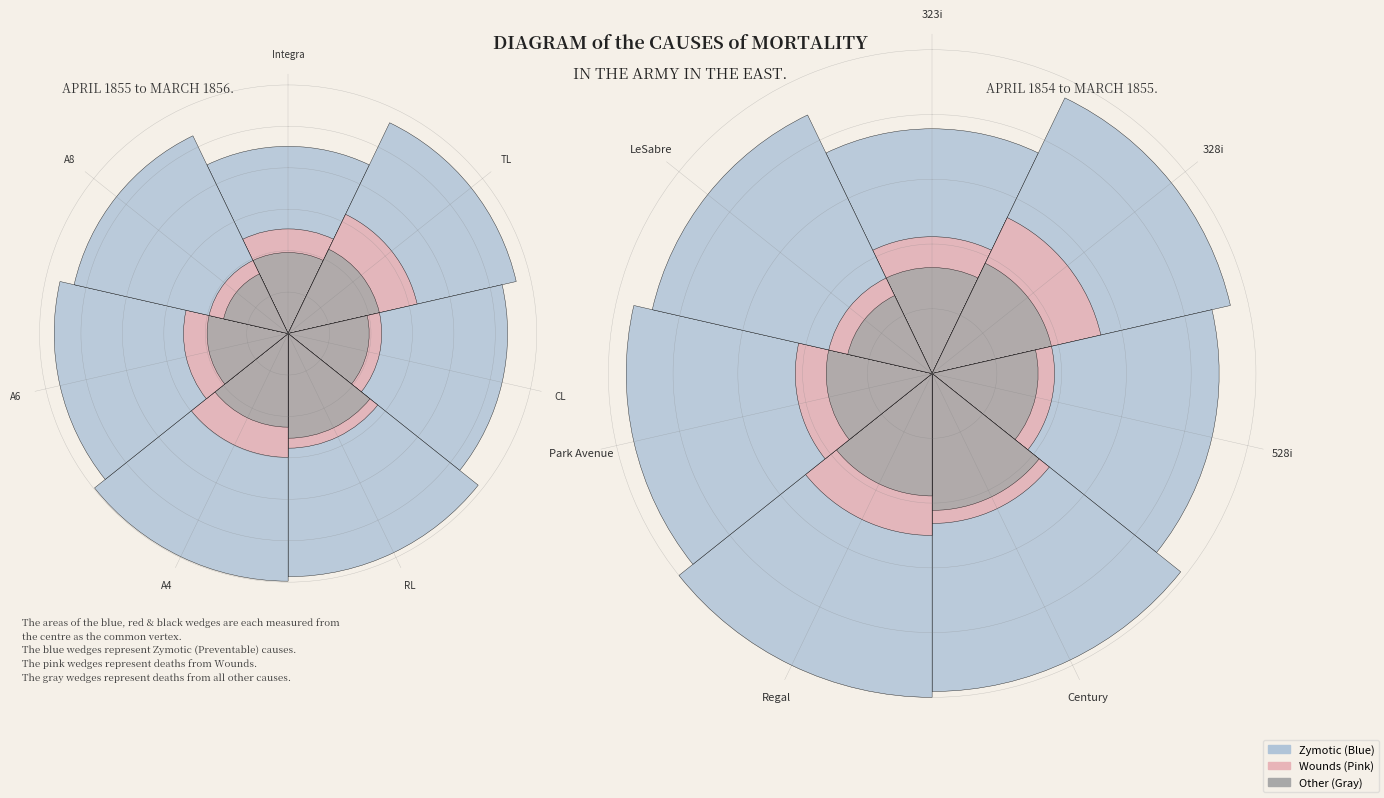

What is the smallest slice in the pie chart?

A8